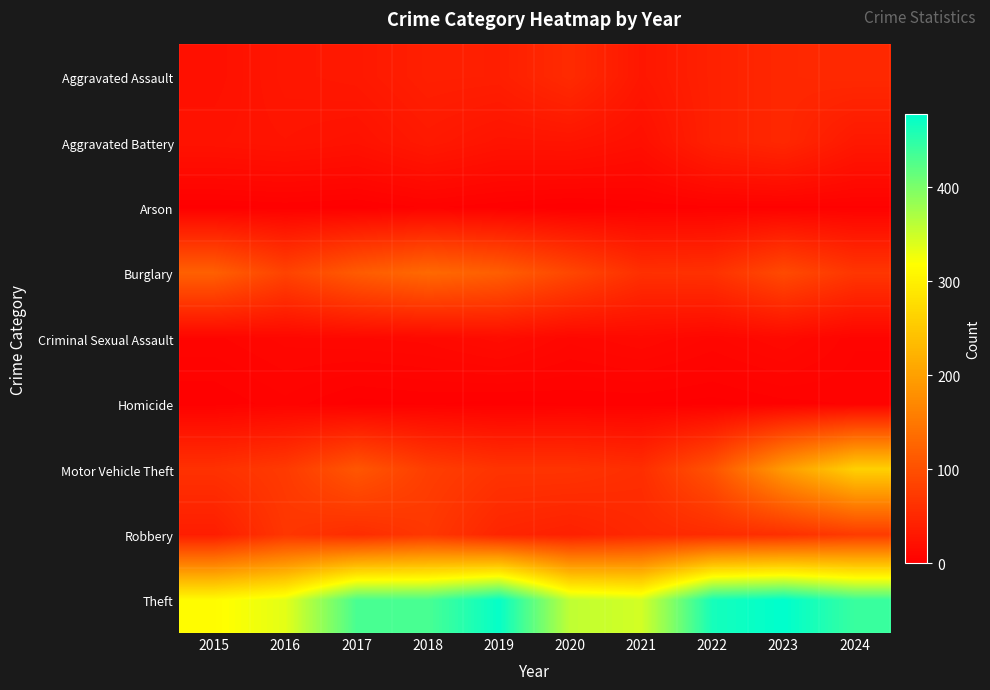

Rank the series at 2019 from lowest to highest value.

Homicide, Arson, Criminal Sexual Assault, Aggravated Battery, Aggravated Assault, Robbery, Motor Vehicle Theft, Burglary, Theft